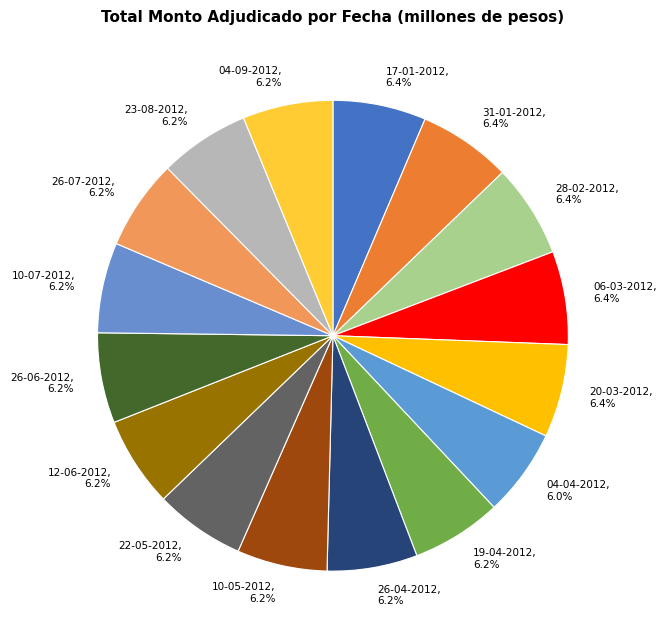

Rank the categories by value from highest to lowest.

17-01-2012, 31-01-2012, 28-02-2012, 06-03-2012, 20-03-2012, 19-04-2012, 26-04-2012, 10-05-2012, 22-05-2012, 12-06-2012, 26-06-2012, 10-07-2012, 26-07-2012, 23-08-2012, 04-09-2012, 04-04-2012